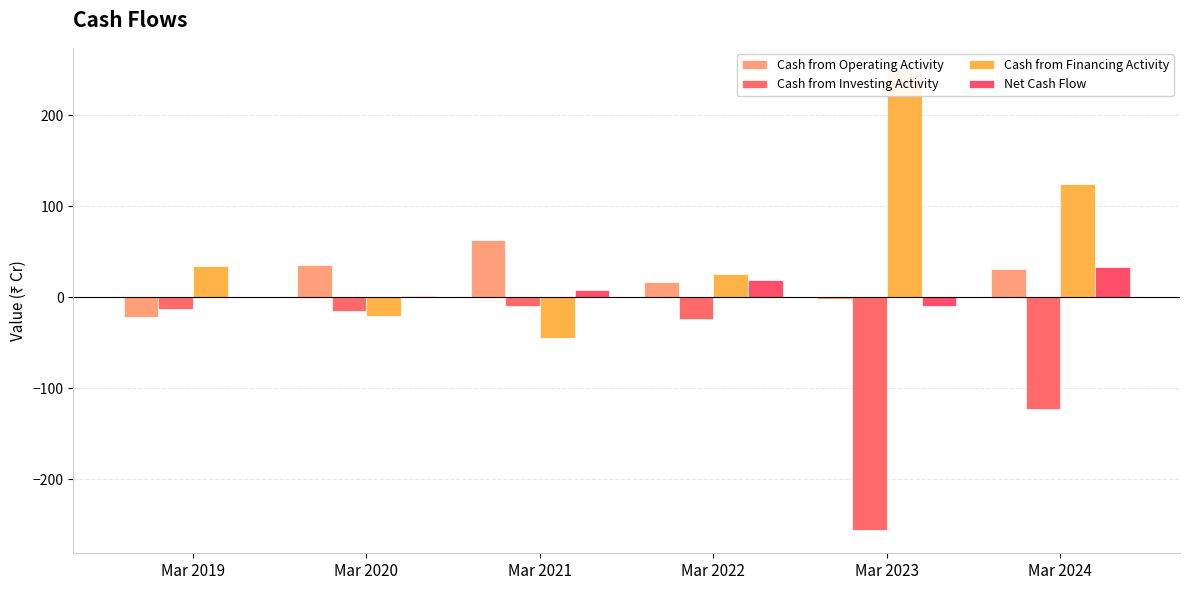

What is the greatest value displayed?

249